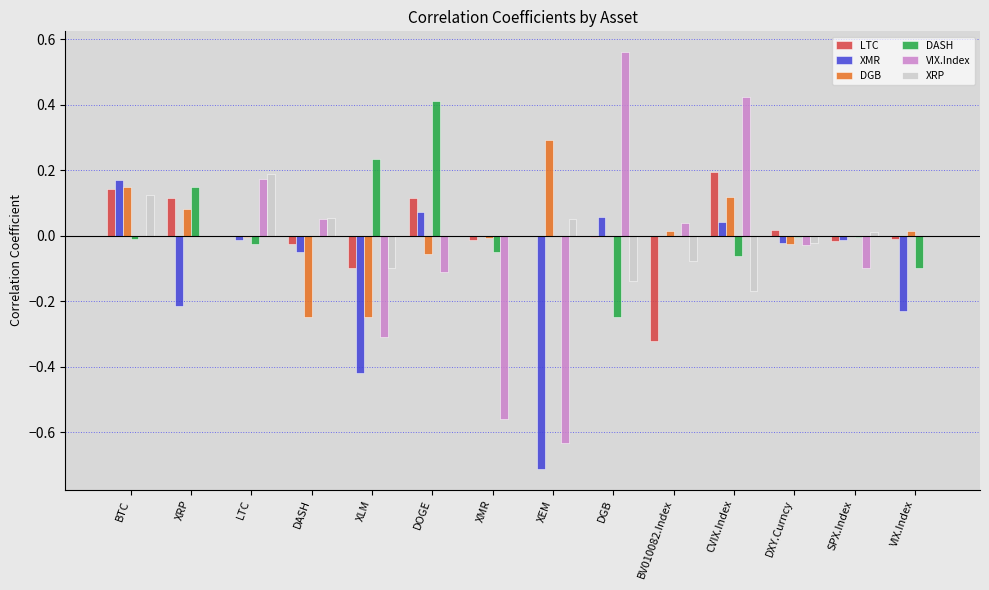

What is the difference between the XMR values at VIX.Index and DOGE?

0.3